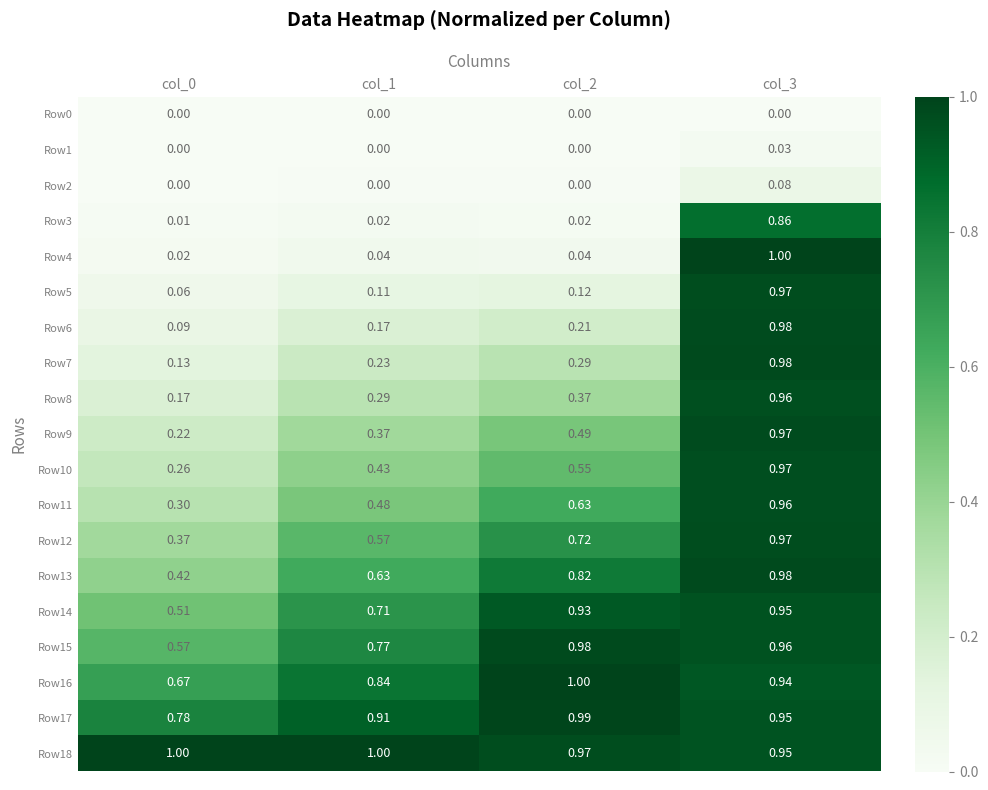

Between col_3 and col_1, which is larger?

col_3